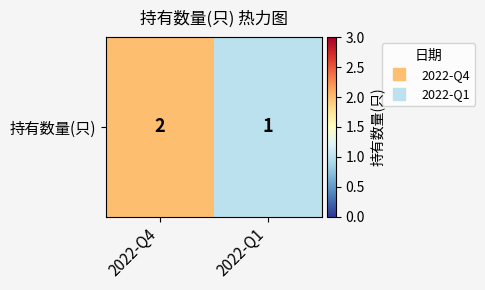

The value at 2022-Q1 is 2. True or false?

False